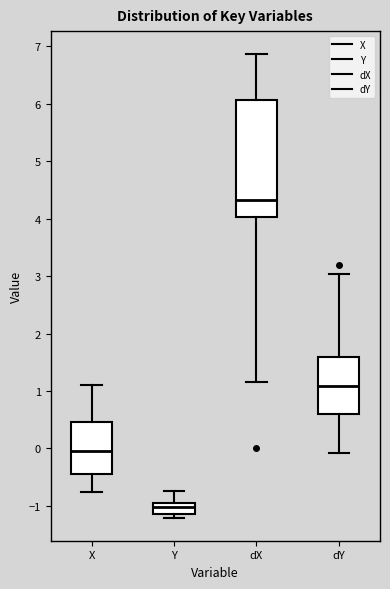

Which box is the tallest, from its lower edge to its upper edge?

dX